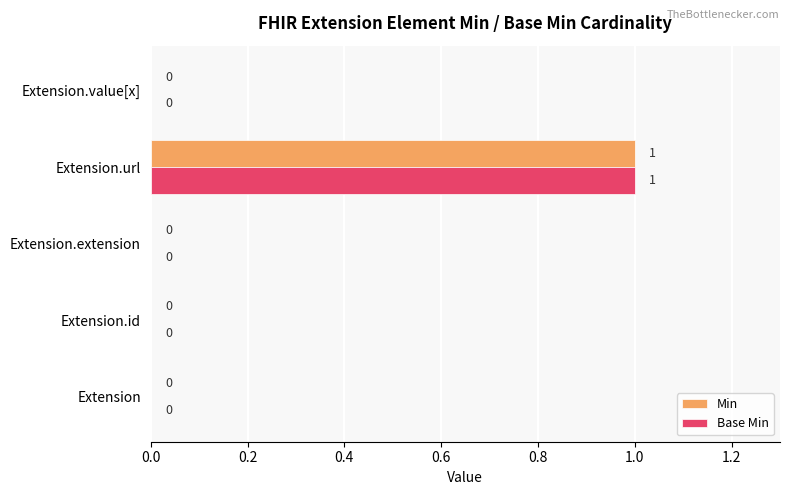

The Base Min series shows 0 at Extension.extension. True or false?

True